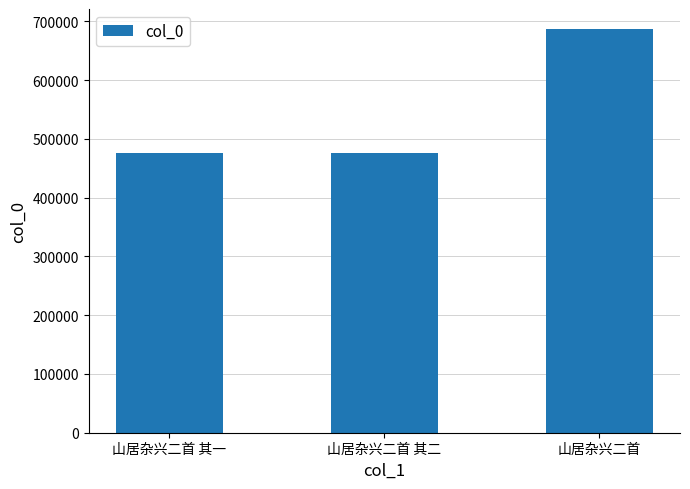

What position from the right is 山居杂兴二首 其一?

3